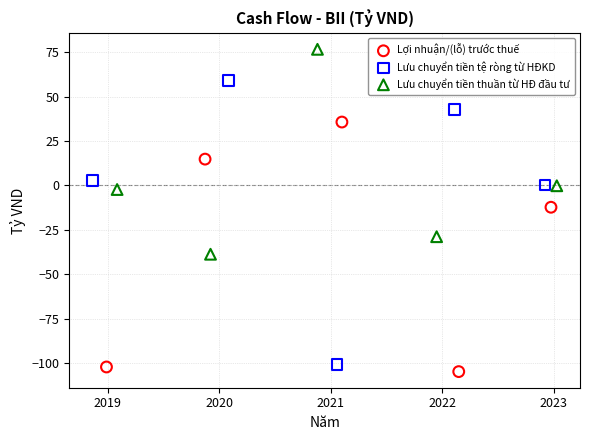

What are all the series names shown in the legend?

Lợi nhuận/(lỗ) trước thuế, Lưu chuyển tiền tệ ròng từ HĐKD, Lưu chuyển tiền thuần từ HĐ đầu tư